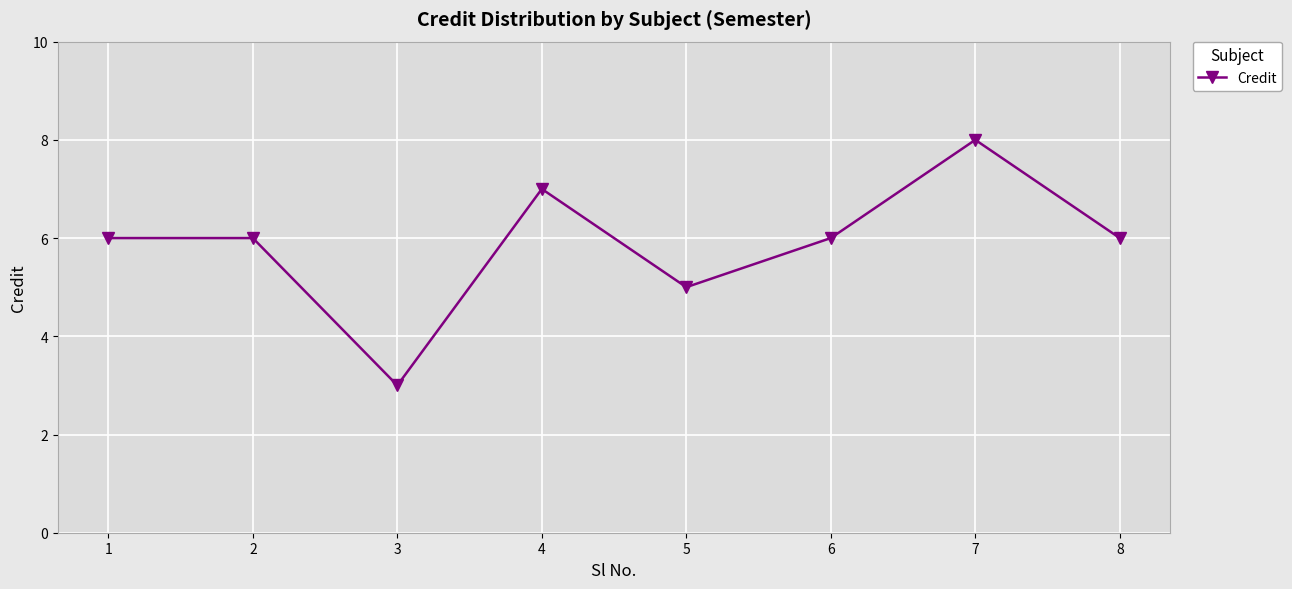

True or false: there are more than 1 points higher than both neighbors.

True